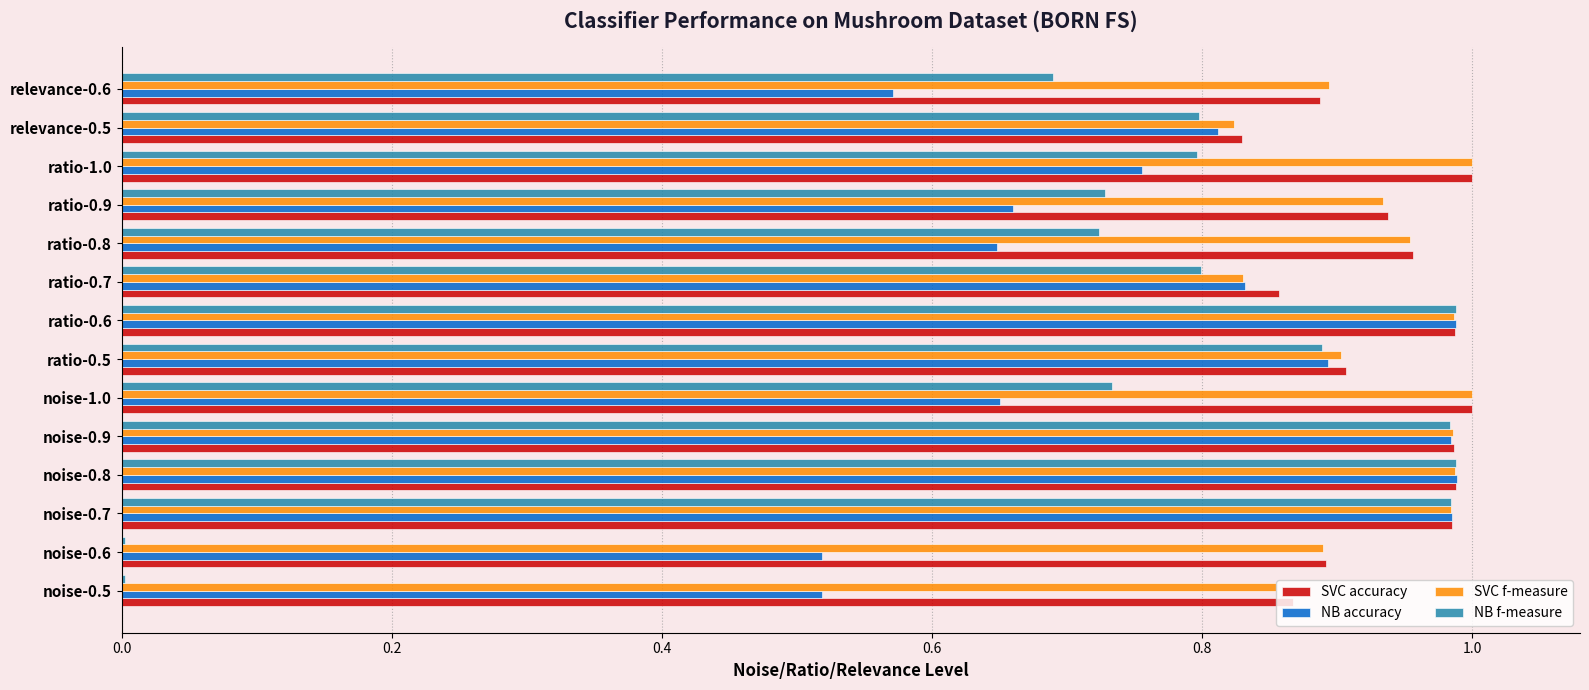

The value of SVC f-measure at ratio-0.6 is 1.7. True or false?

False